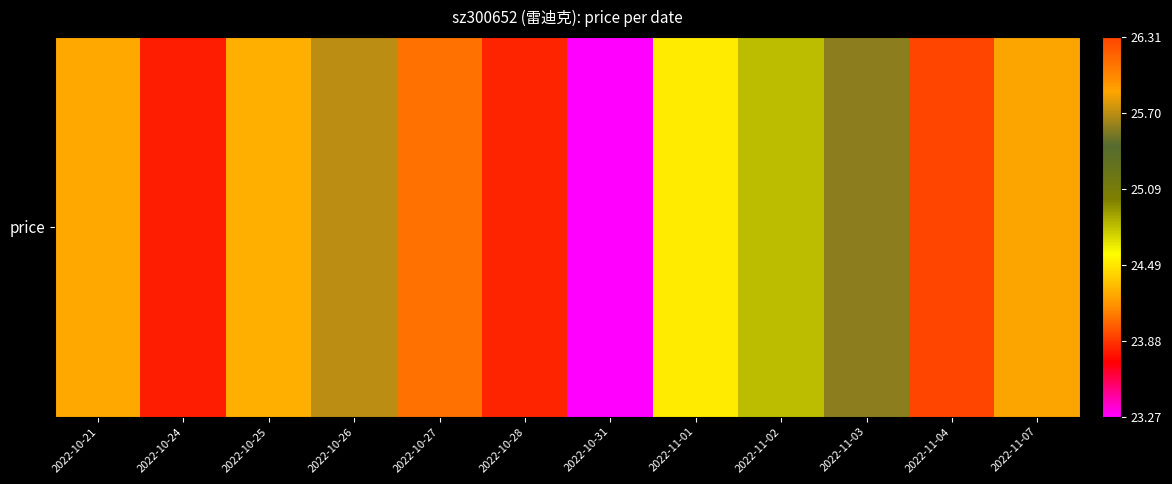

True or false: the data shows 24.5 at 2022-11-01.

True